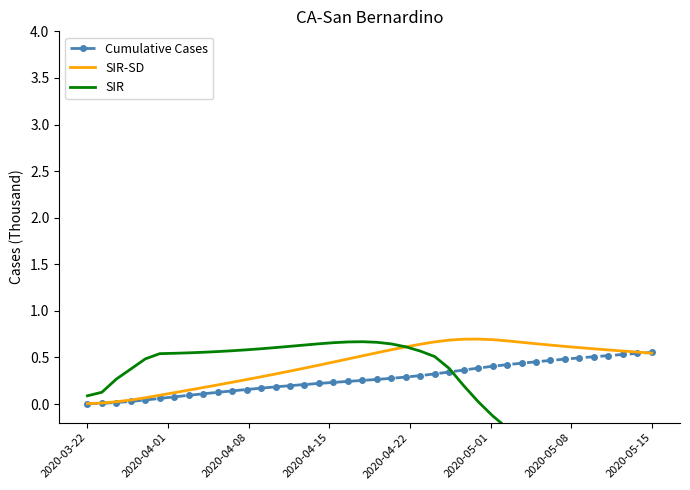

The Cumulative Cases series shows 0.9 at 2020-05-15. True or false?

False